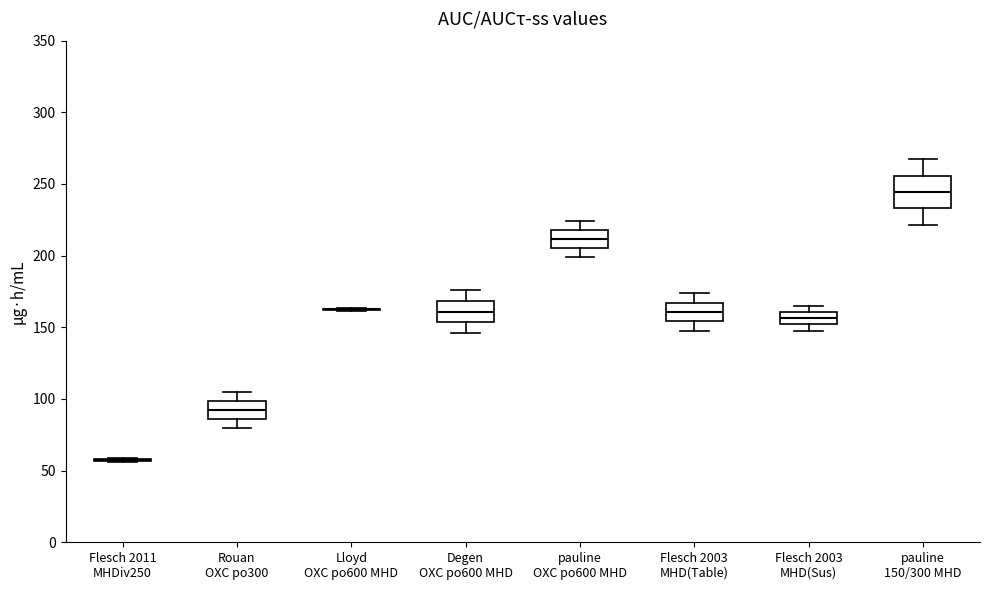

Which box is the tallest, from its lower edge to its upper edge?

pauline 150/300 MHD